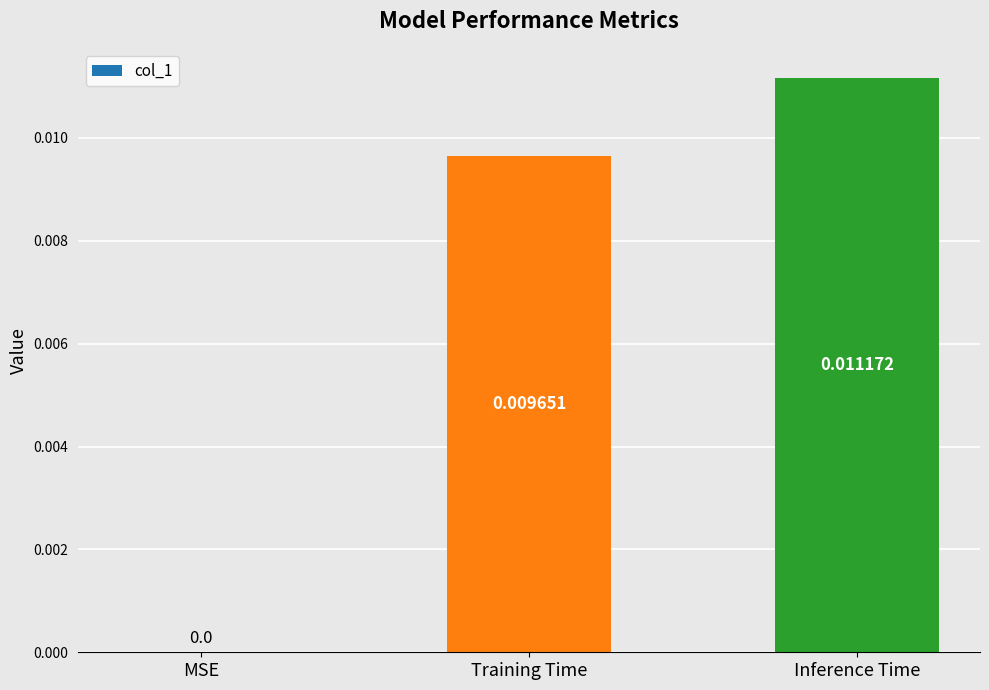

Which has a higher value, MSE or Inference Time?

Inference Time